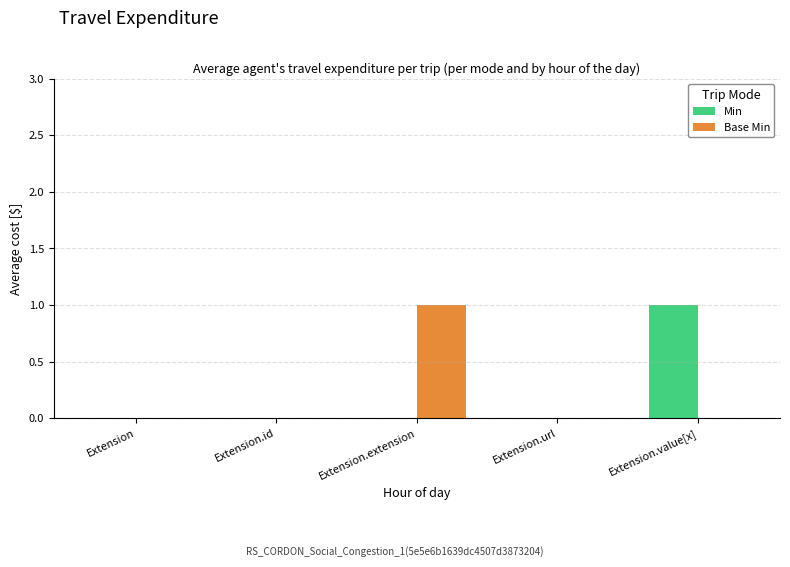

The value of Base Min at Extension is 0. True or false?

True